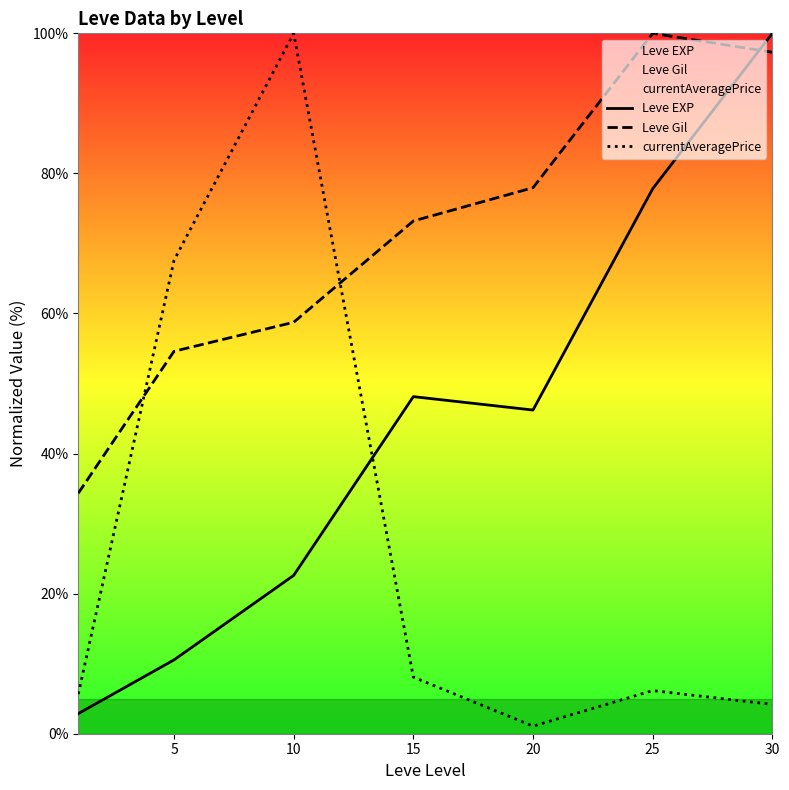

How many lines are shown in the chart?

3